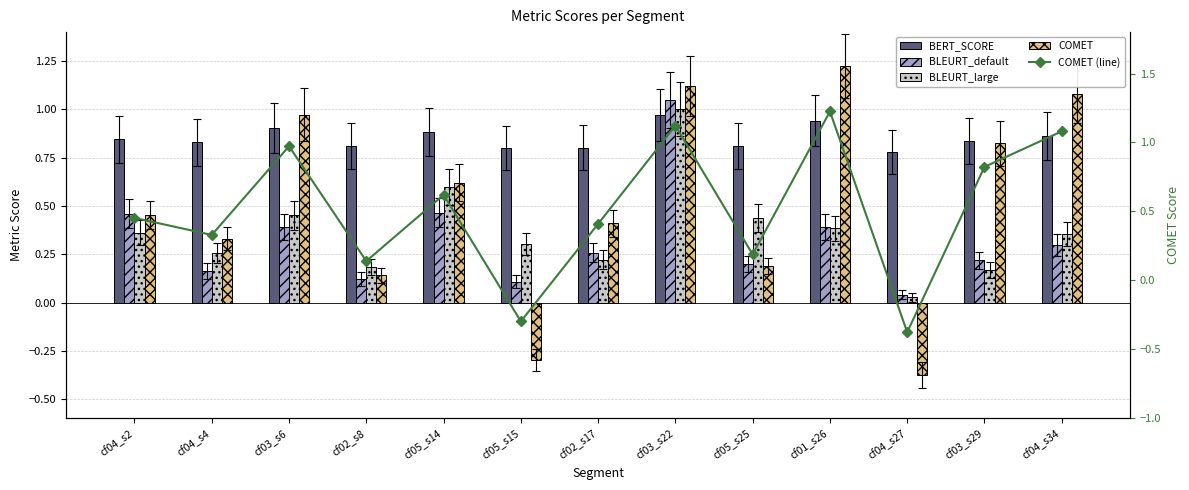

Which series has the largest total across all categories?

BERT_SCORE